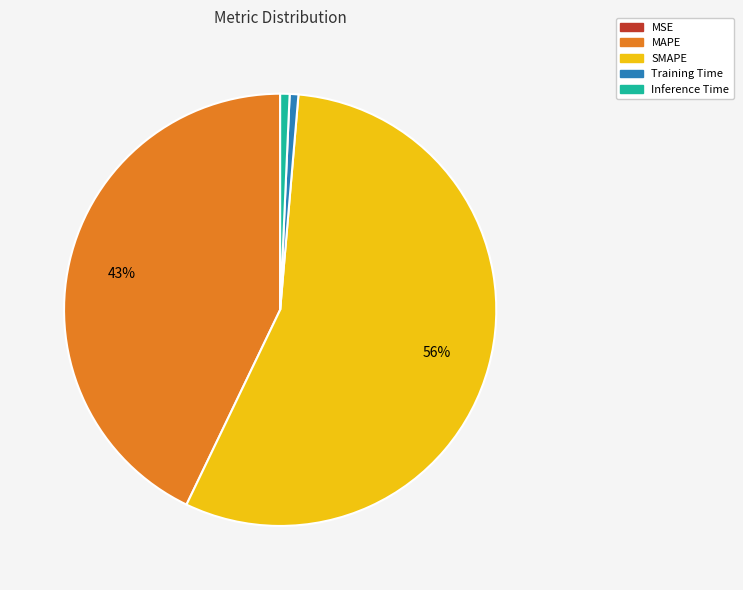

What percentage is the MAPE slice, to the nearest percent?

43%